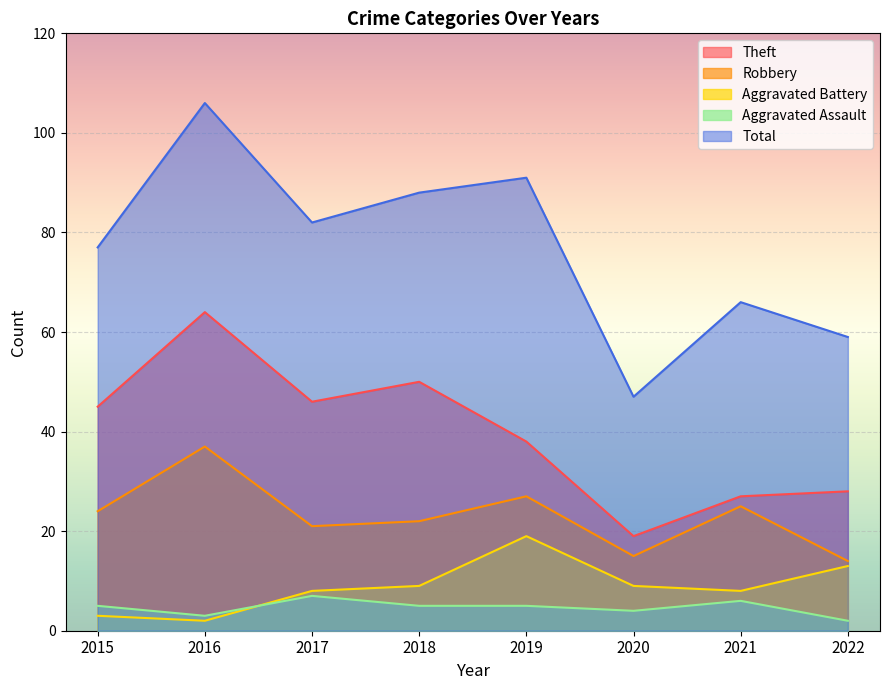

True or false: Theft and Aggravated Assault intersect in this chart.

False